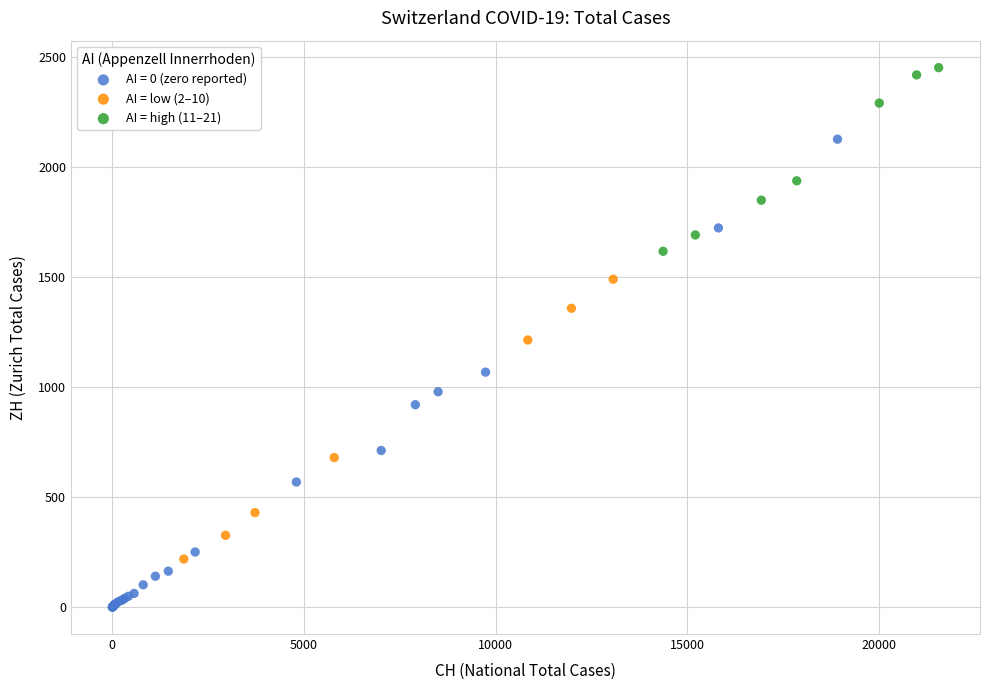

Which series has the largest Y range (max minus min)?

AI = 0 (zero reported)